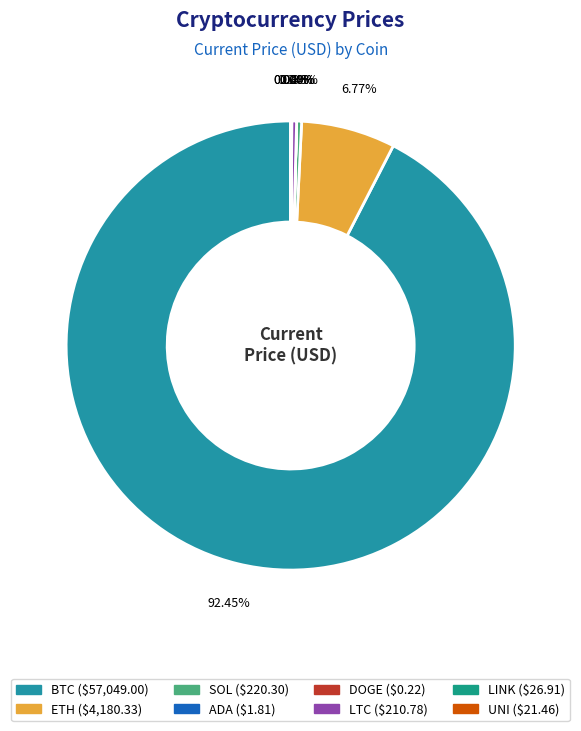

Approximately how many times larger is the value at LTC compared to ADA?

116.5